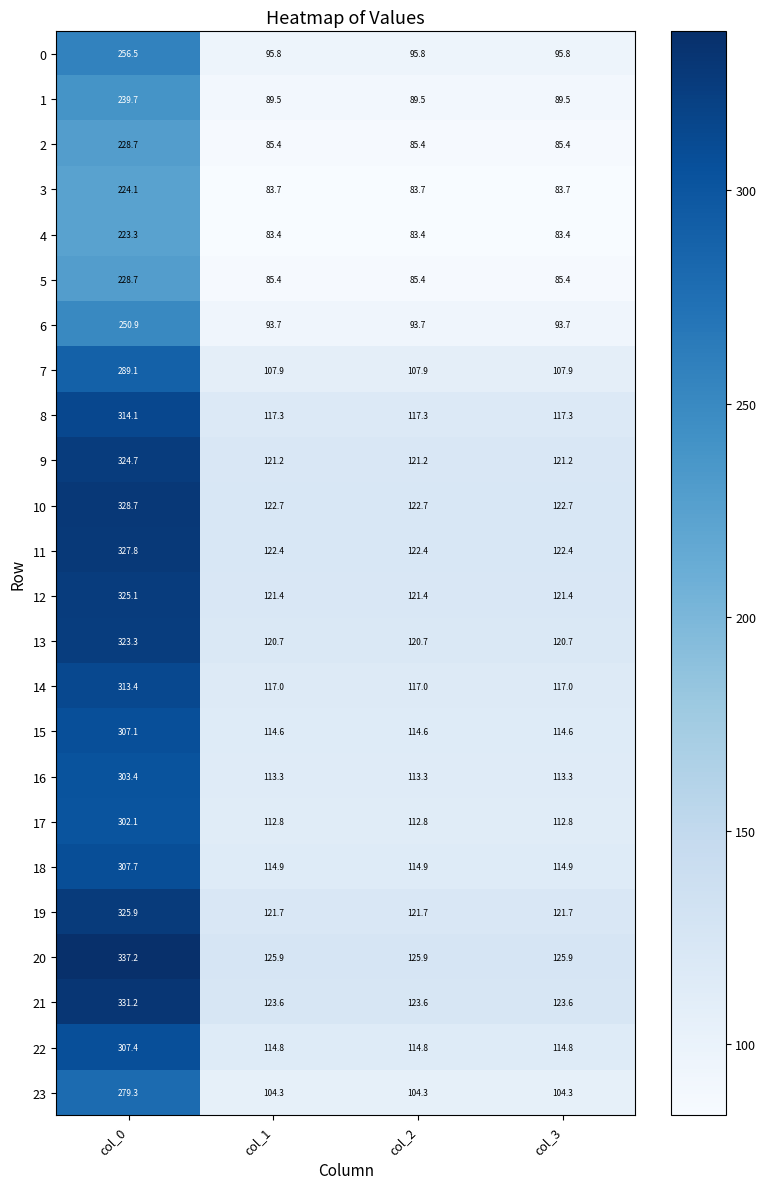

What is the total value across all series at col_2?

2613.4